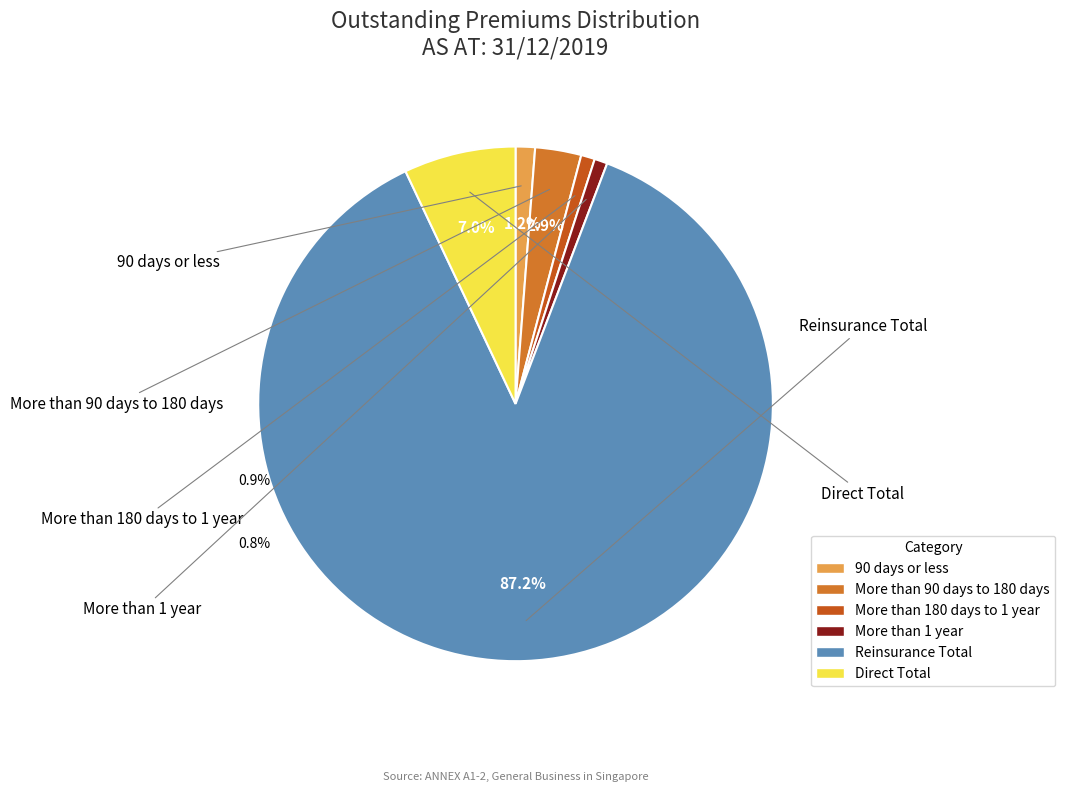

What percentage is NOT represented by Direct Total?

93.0%